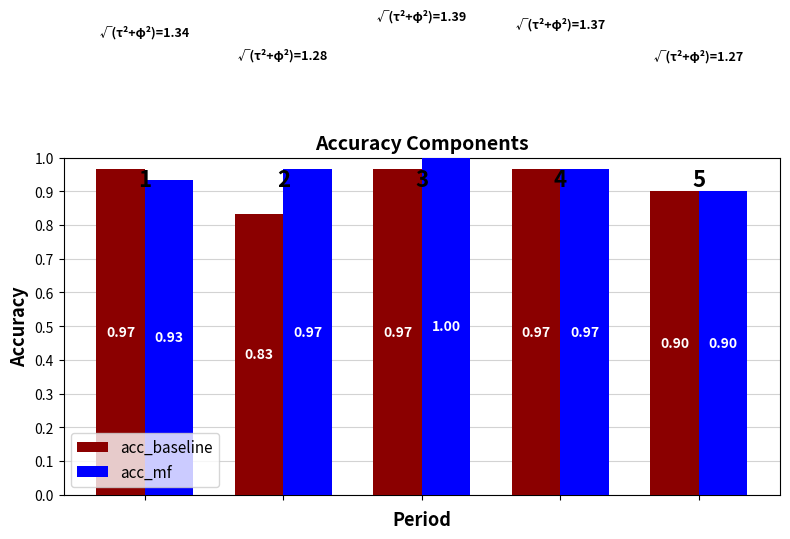

What is the average value of the acc_baseline series?

0.9